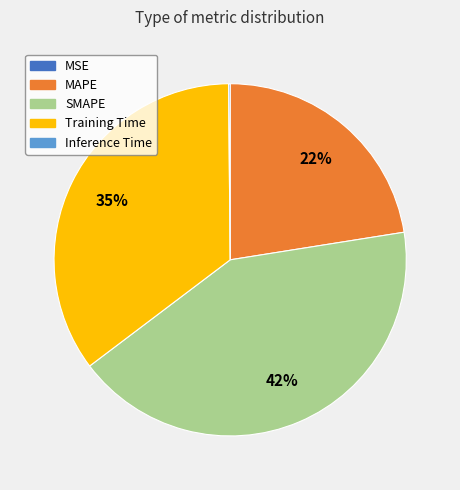

Is it true that MAPE is 22% of the pie?

True